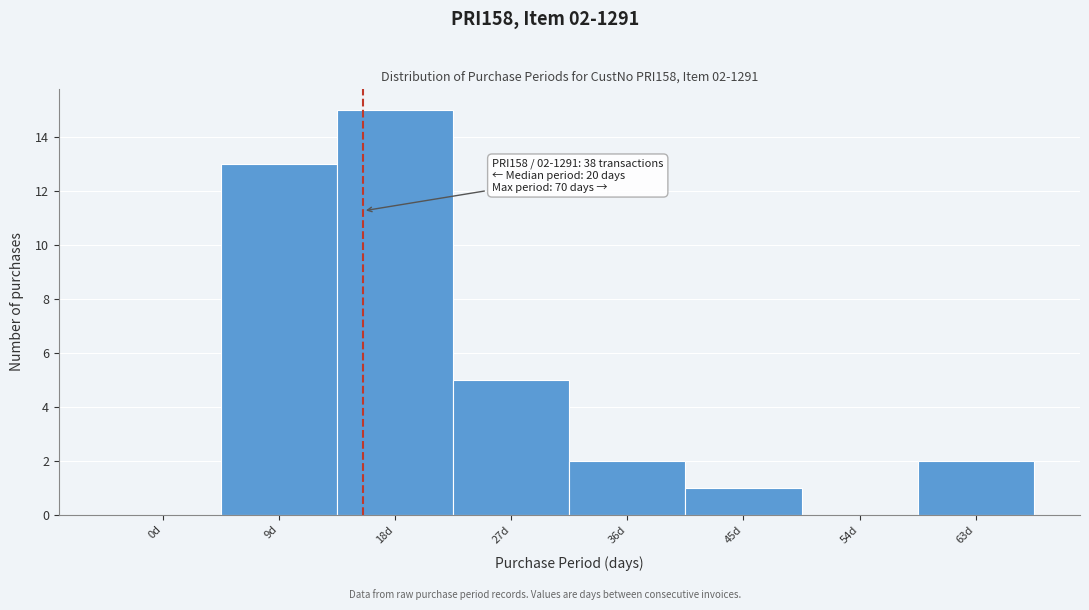

Reading left to right, what are all the values shown in this chart?

0d=0	9d=13	18d=15	27d=5	36d=2	45d=1	54d=0	63d=2